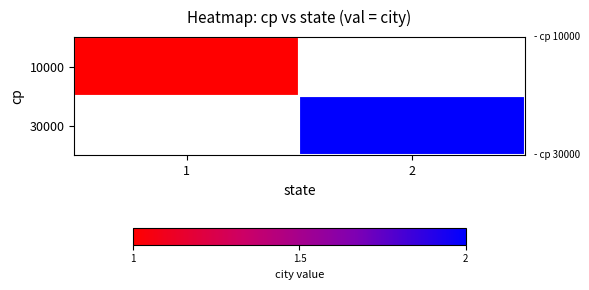

What is the maximum value shown in the chart?

2.0